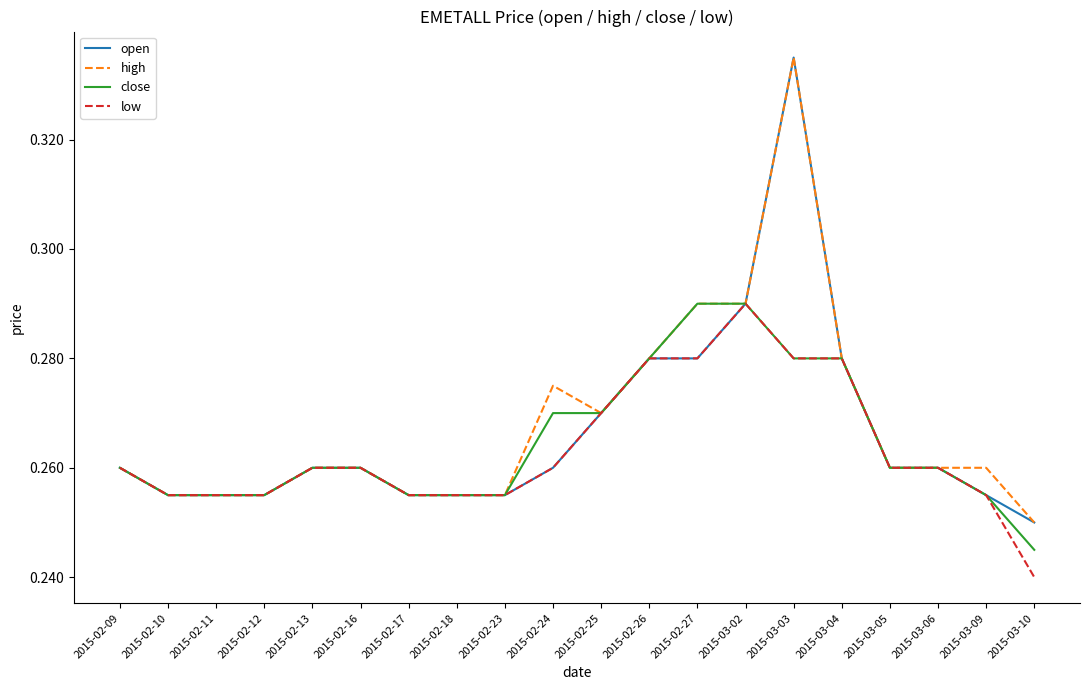

The open series shows 0.1 at 2015-02-16. True or false?

False